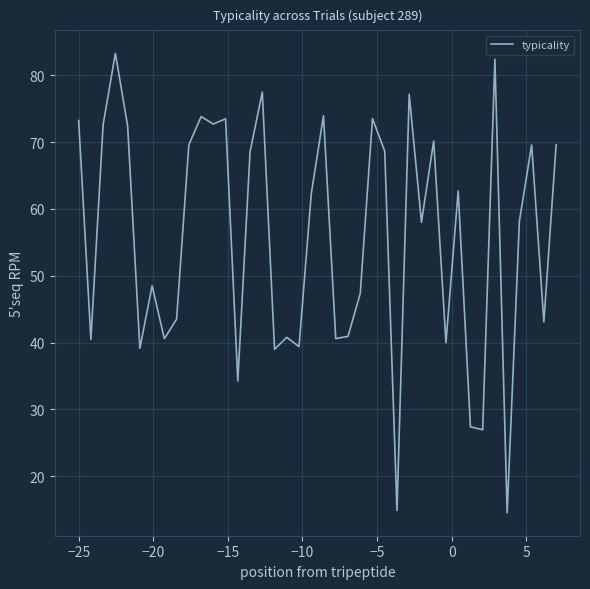

What is the average value?

55.6